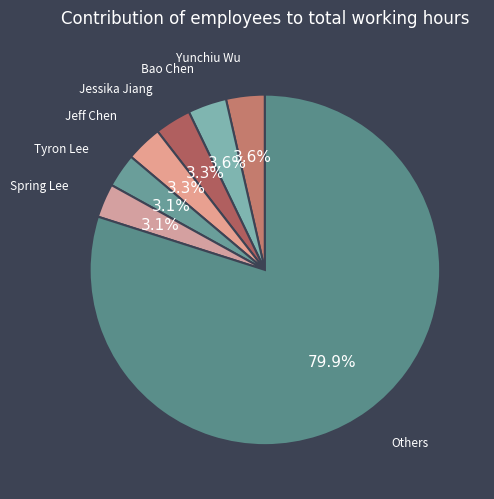

Count the number of slices in the pie.

7